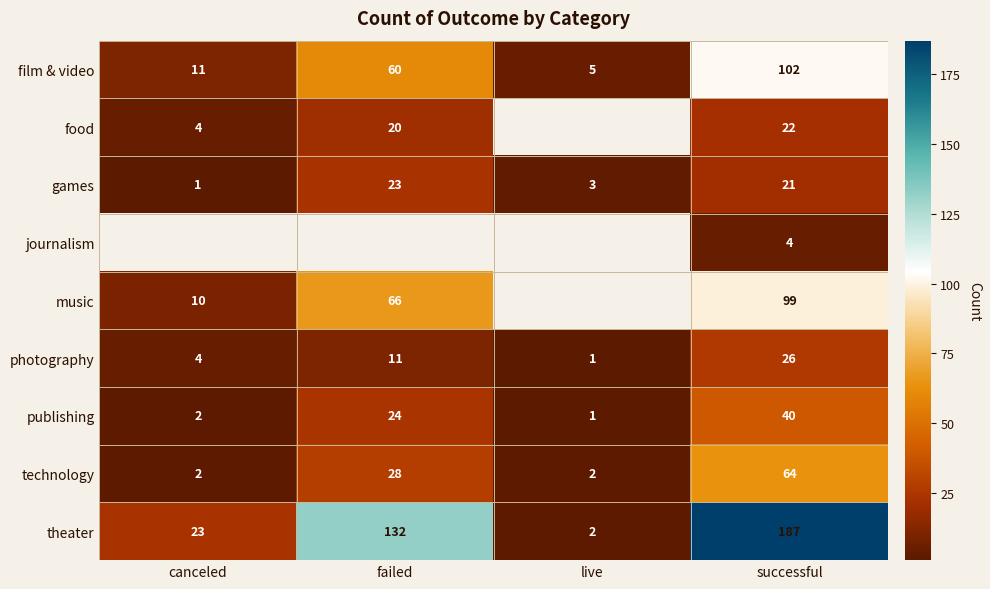

Rank the categories by games value from highest to lowest.

failed, successful, live, canceled